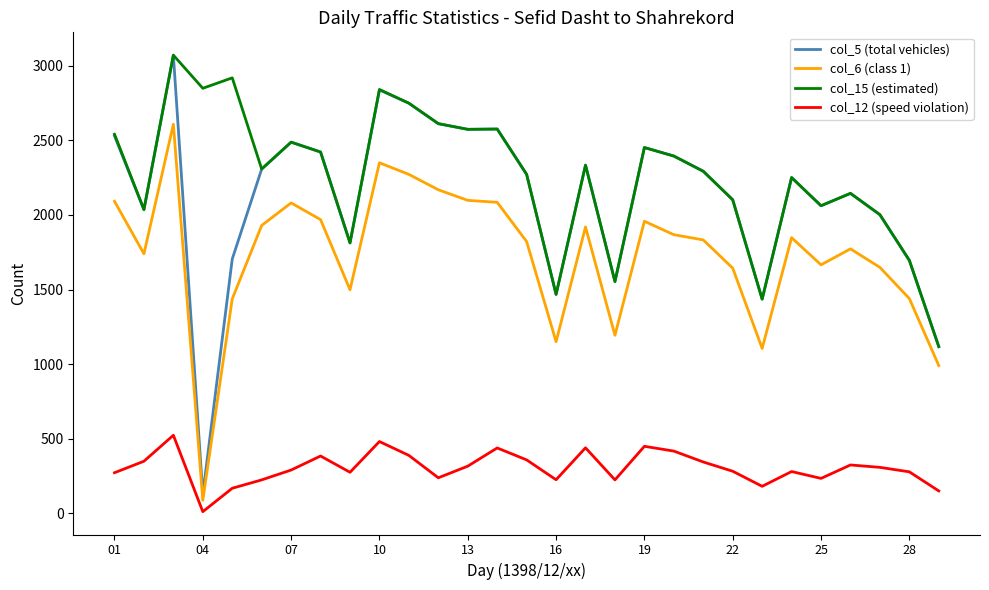

What is the greatest value displayed?

3071